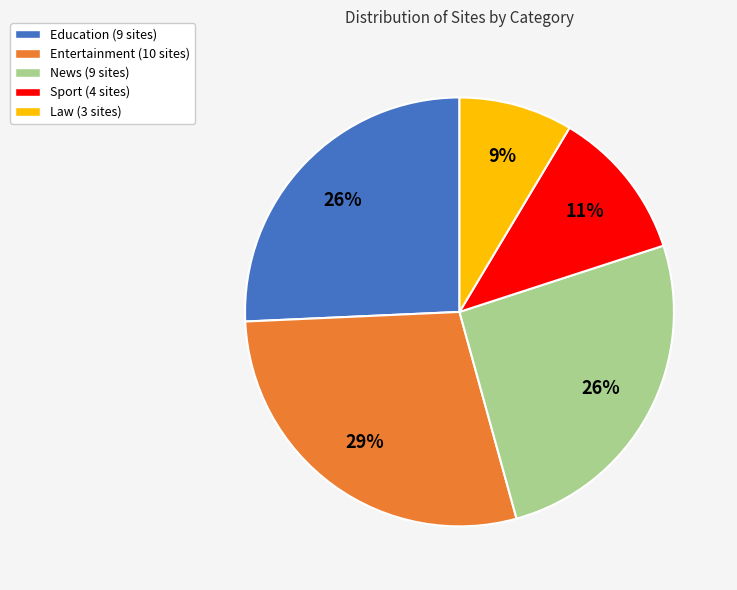

Is it true that Entertainment is 34% of the pie?

False